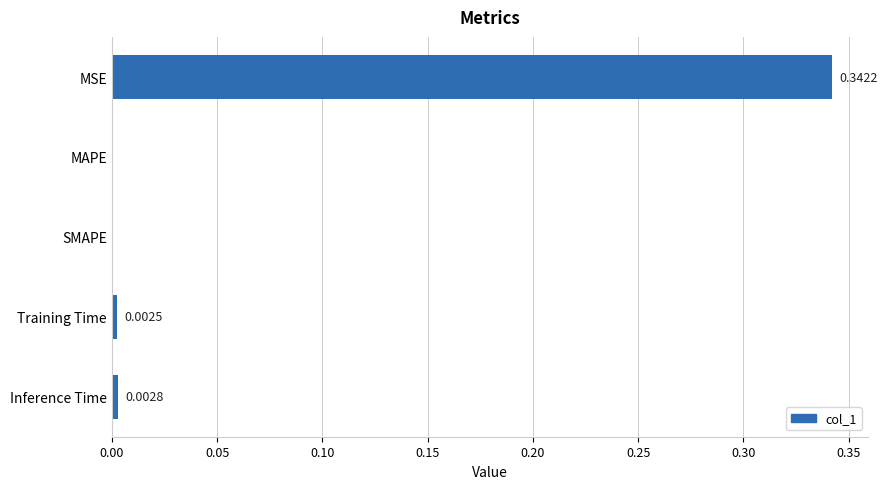

How many values exceed 0?

3